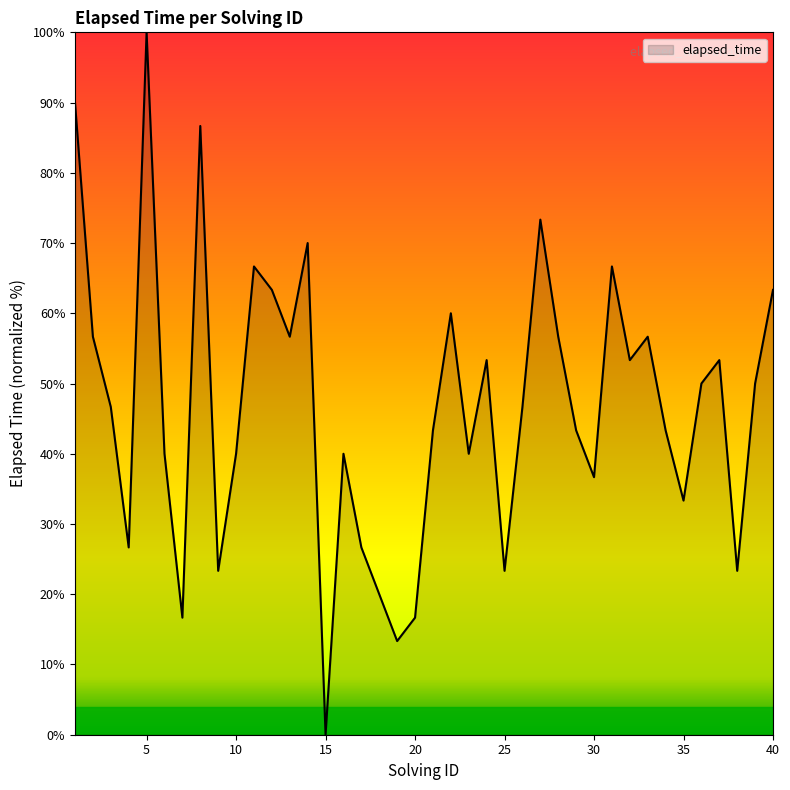

What is the maximum value shown in the chart?

100.0